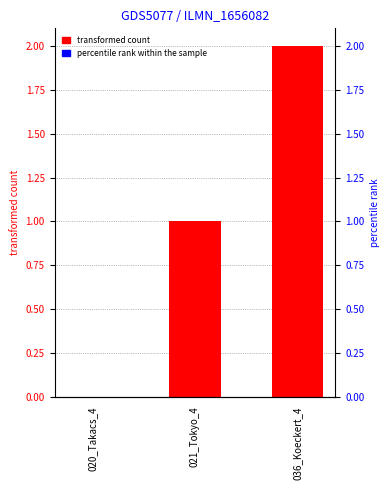

What is the maximum value shown in the chart?

2